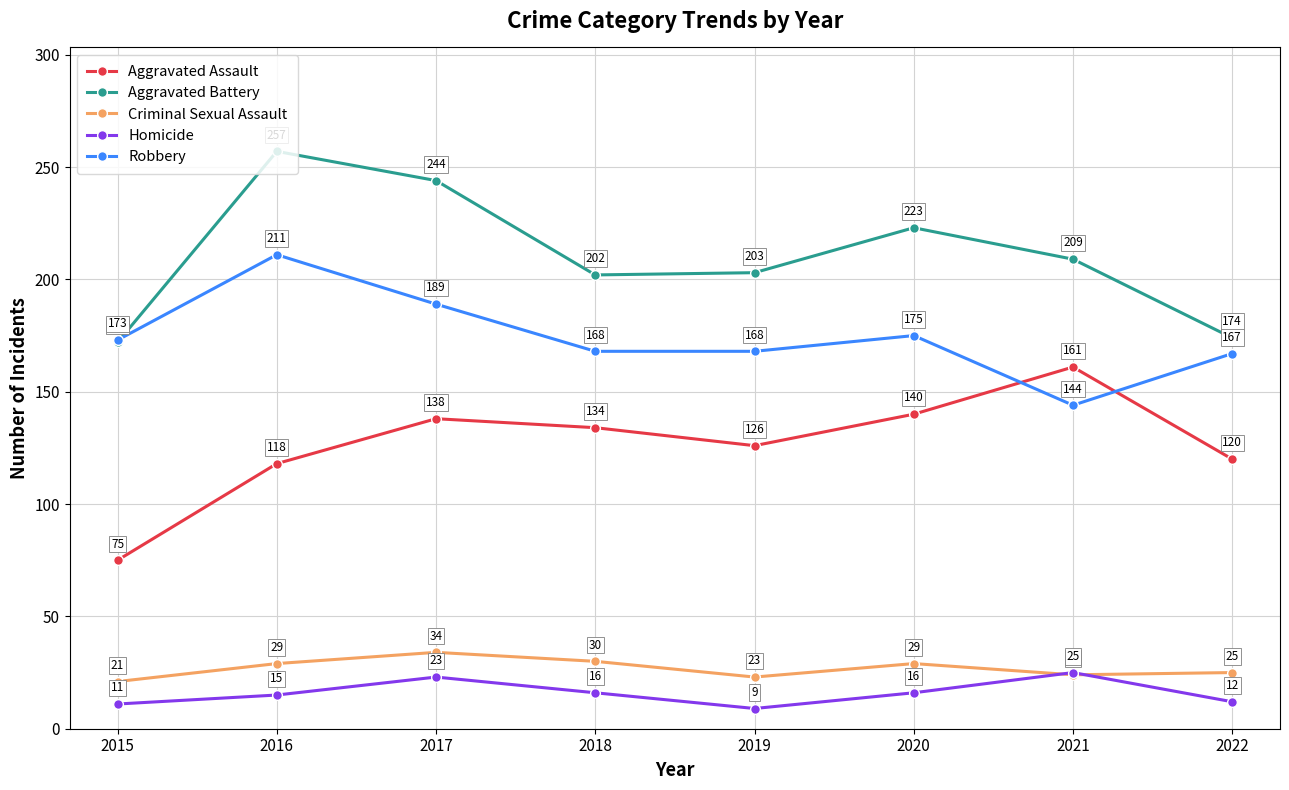

Is this an area chart (filled region under the line)?

No